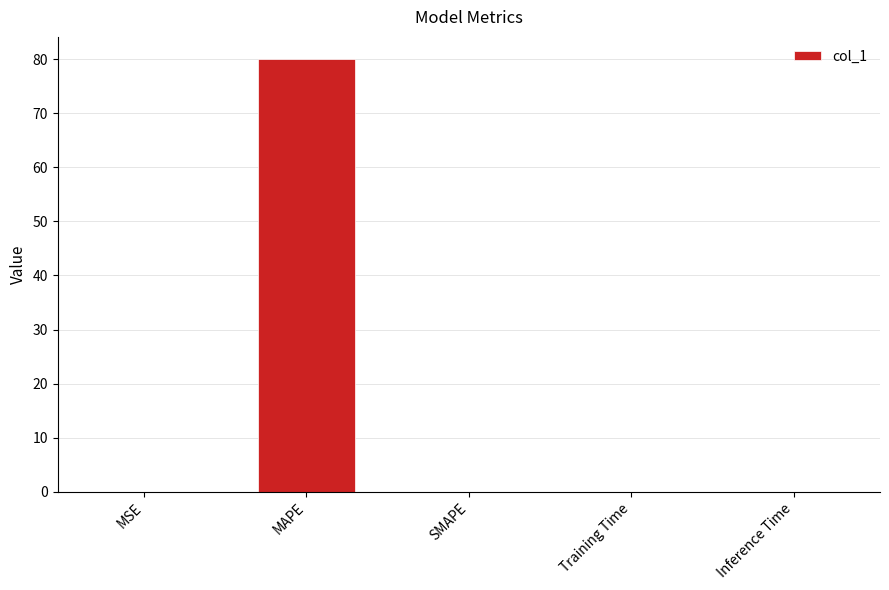

True or false: the data shows 80.1 at MAPE.

True